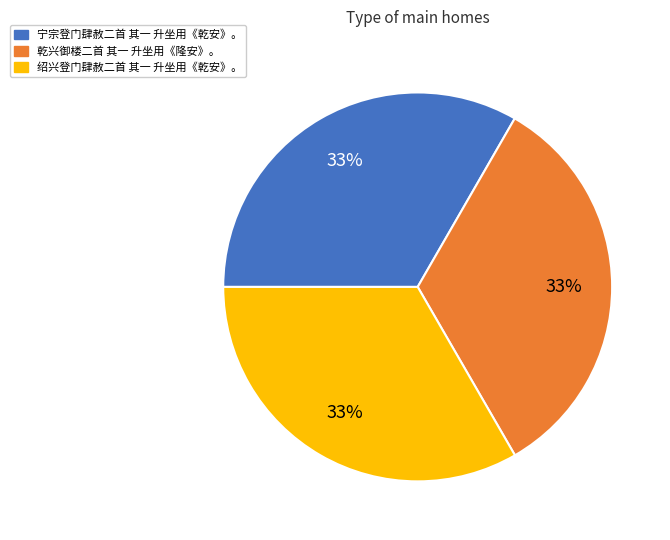

Is it true that 绍兴登门肆赦二首 其一 升坐用《乾安》。 is 33% of the pie?

True